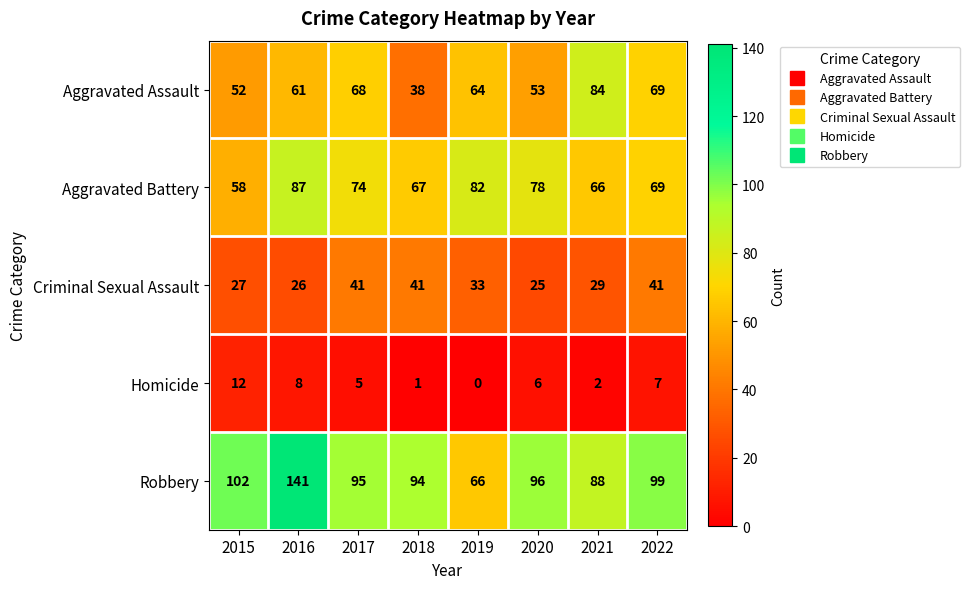

What is the average value of the Robbery series?

98